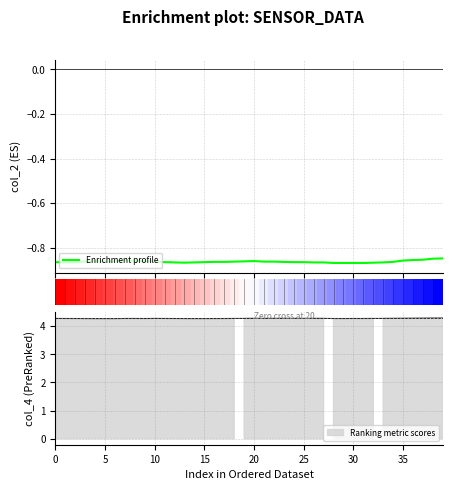

The Enrichment profile series shows -1.2 at 11. True or false?

False